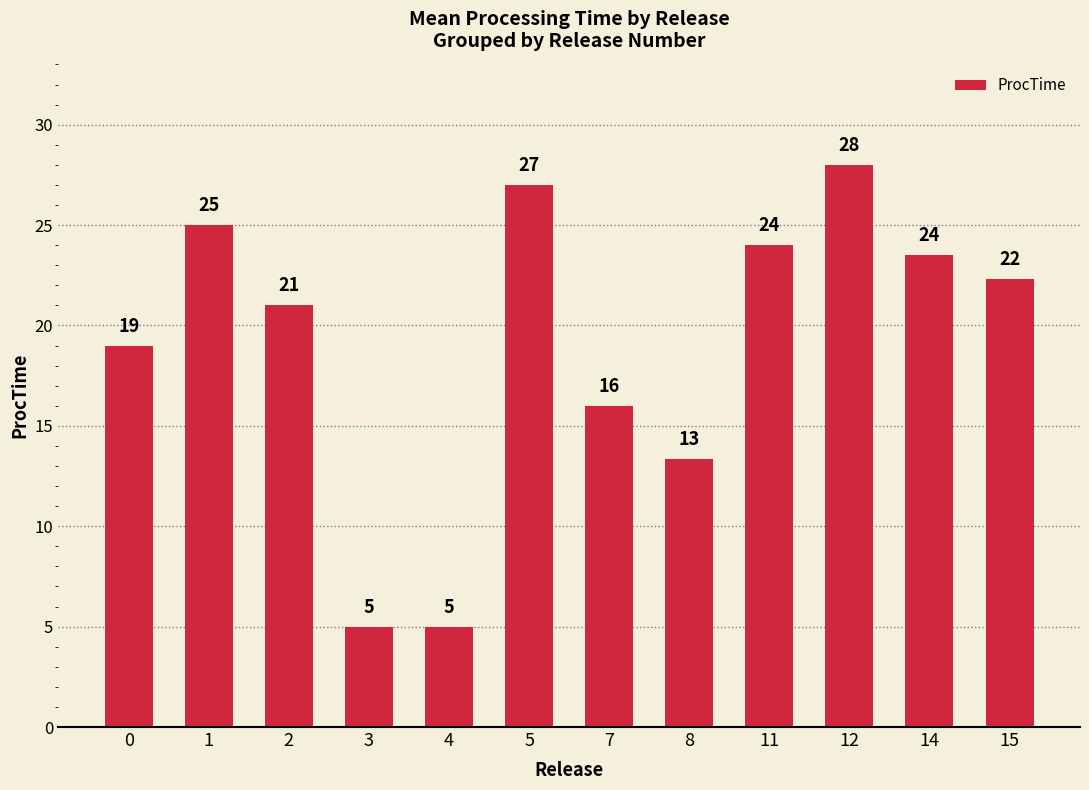

What is the difference between the values at 8 and 11?

10.7